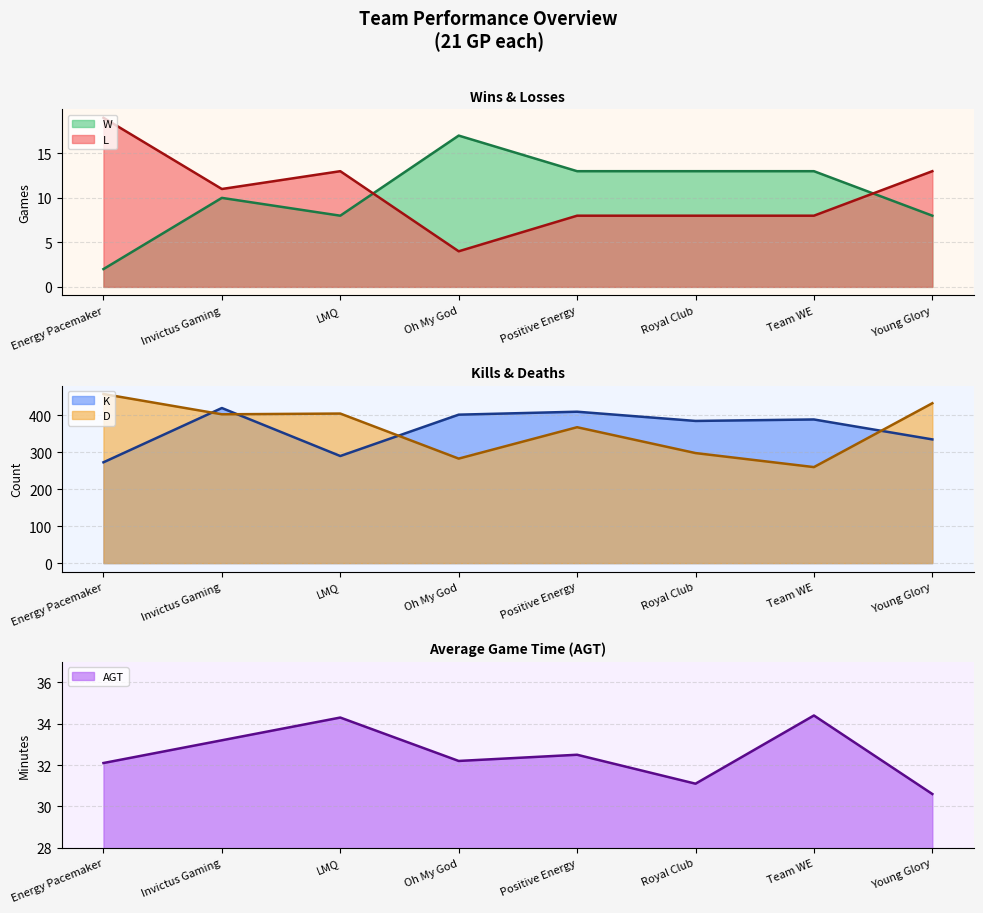

The value of AGT at Positive Energy is 32.5. True or false?

True